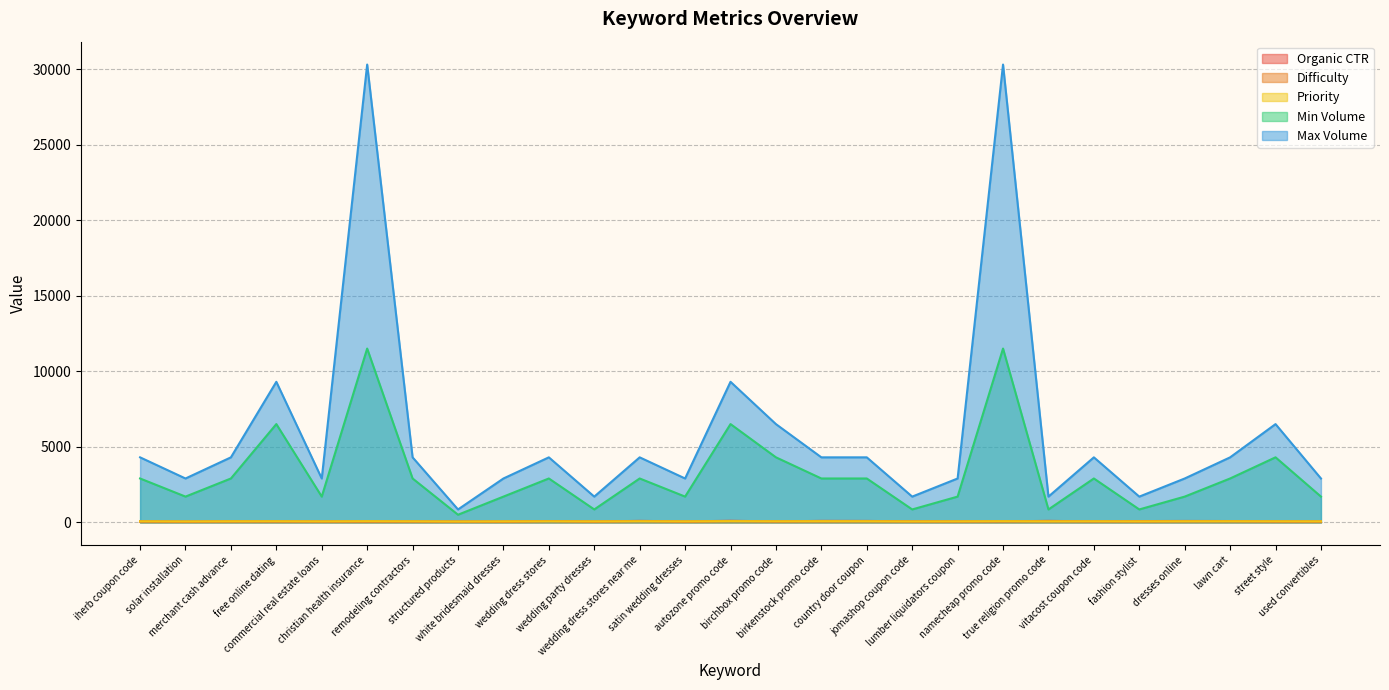

Which series has the largest total across all categories?

Max Volume